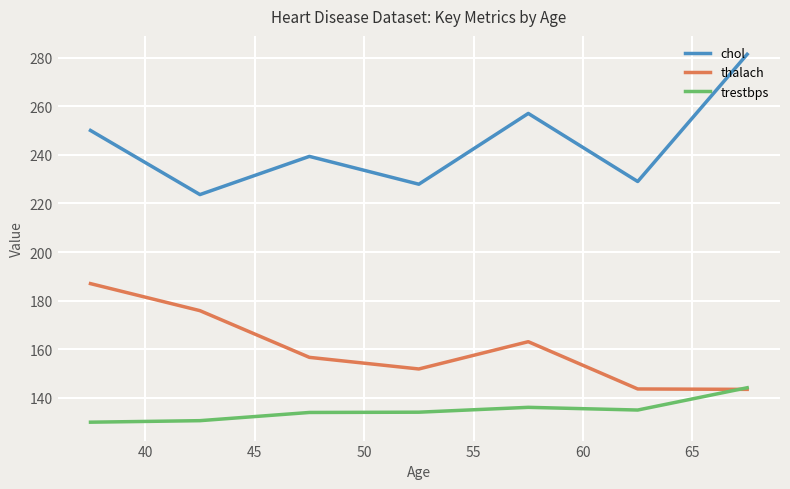

What are all the series names shown in the legend?

chol, thalach, trestbps